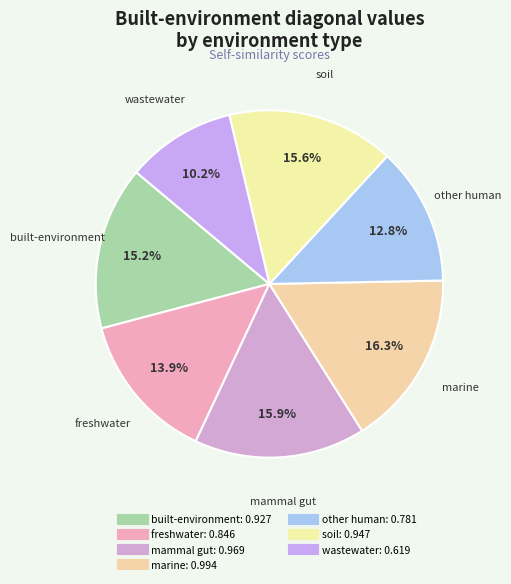

Count the number of slices in the pie.

7